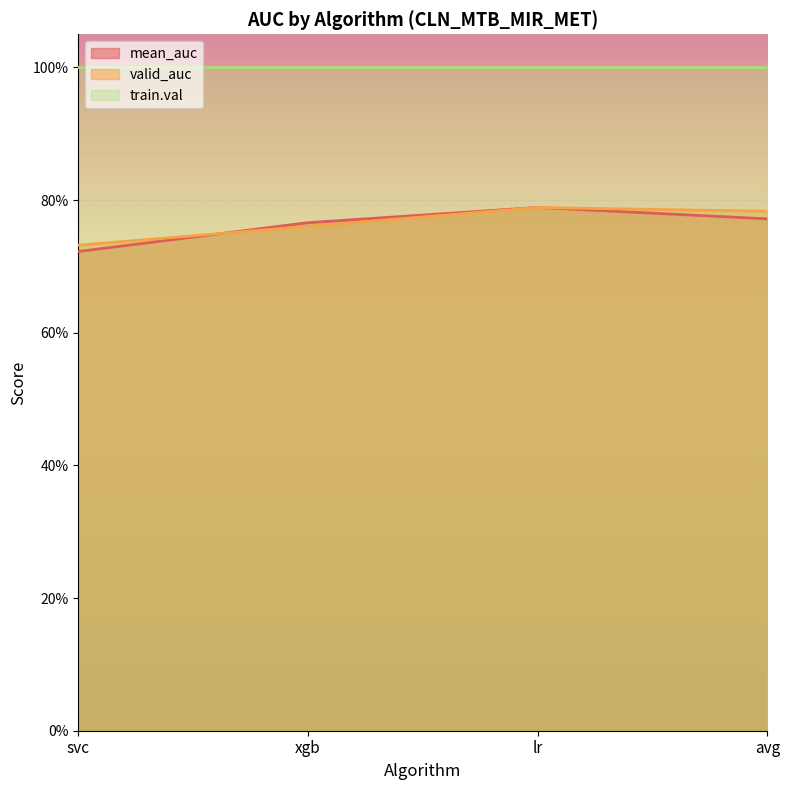

What is the label of the 1st point from the left?

svc